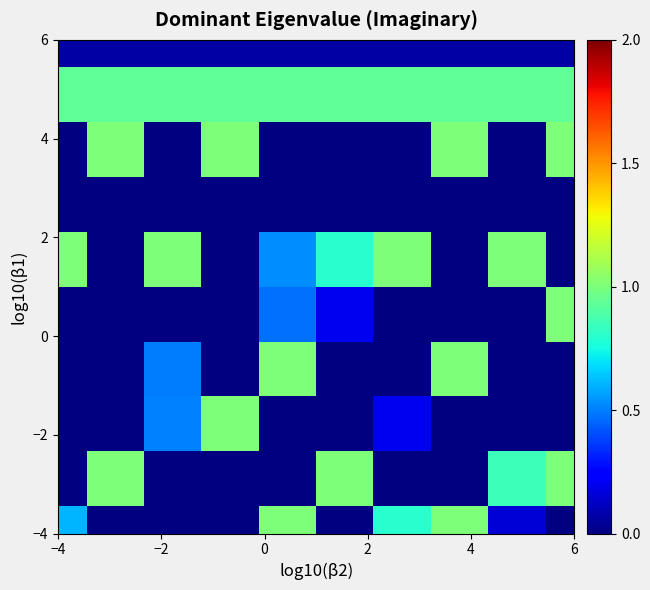

Which series has the widest spread of values?

−4